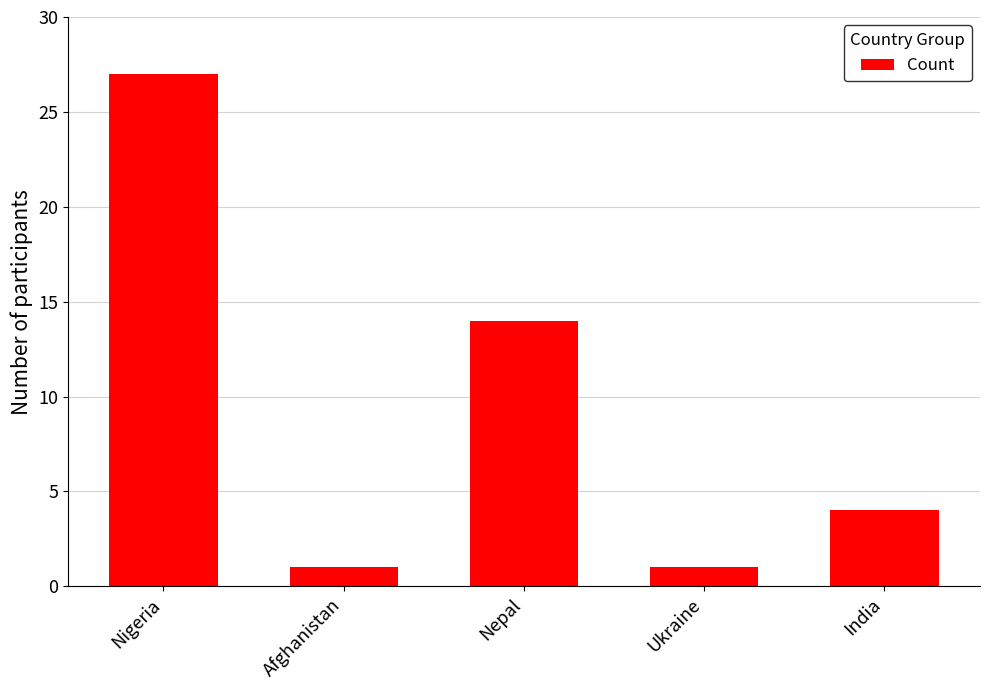

What is the change in value from Nepal to Ukraine?

-13